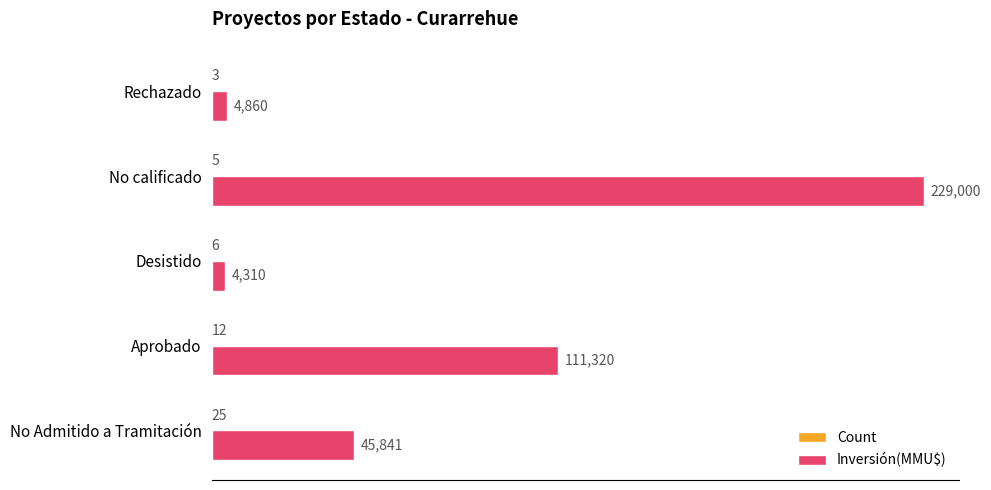

What is the approximate value of Inversión(MMU$) at Desistido?

4310